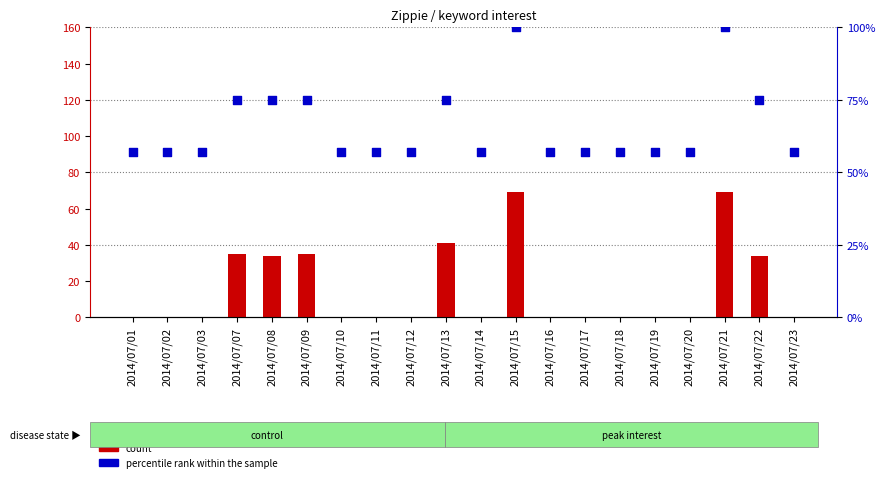

Which series has the largest total across all categories?

percentile rank within the sample